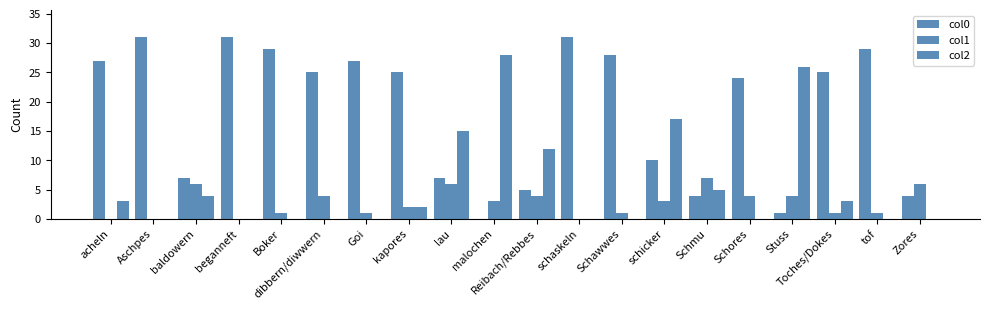

How many series are shown in this chart?

3